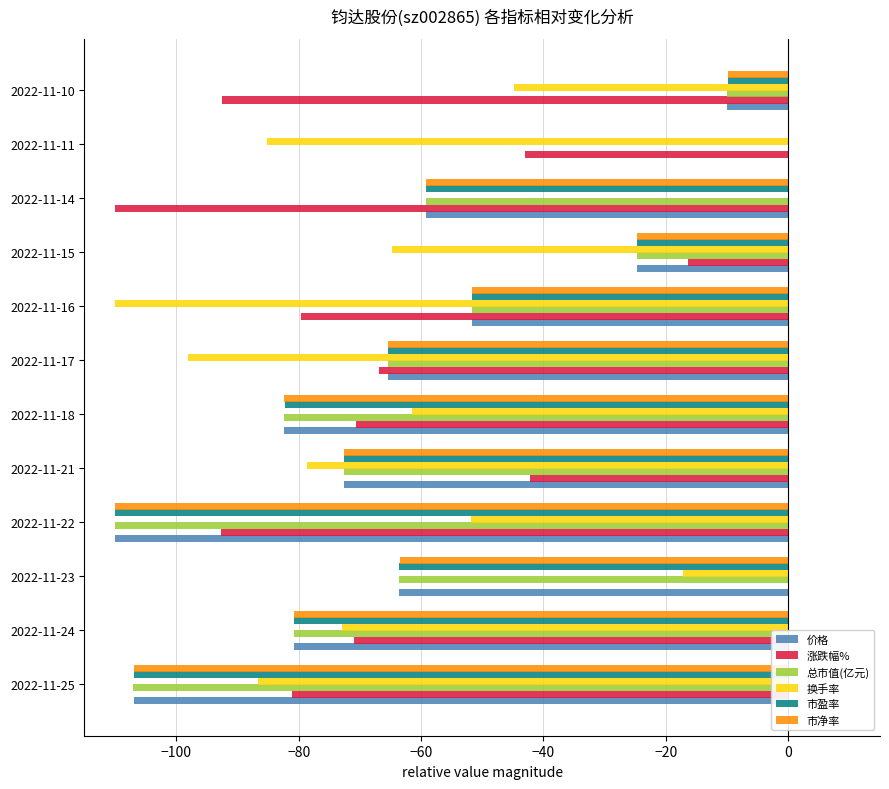

What is the sum of all 市盈率 values?

-727.0